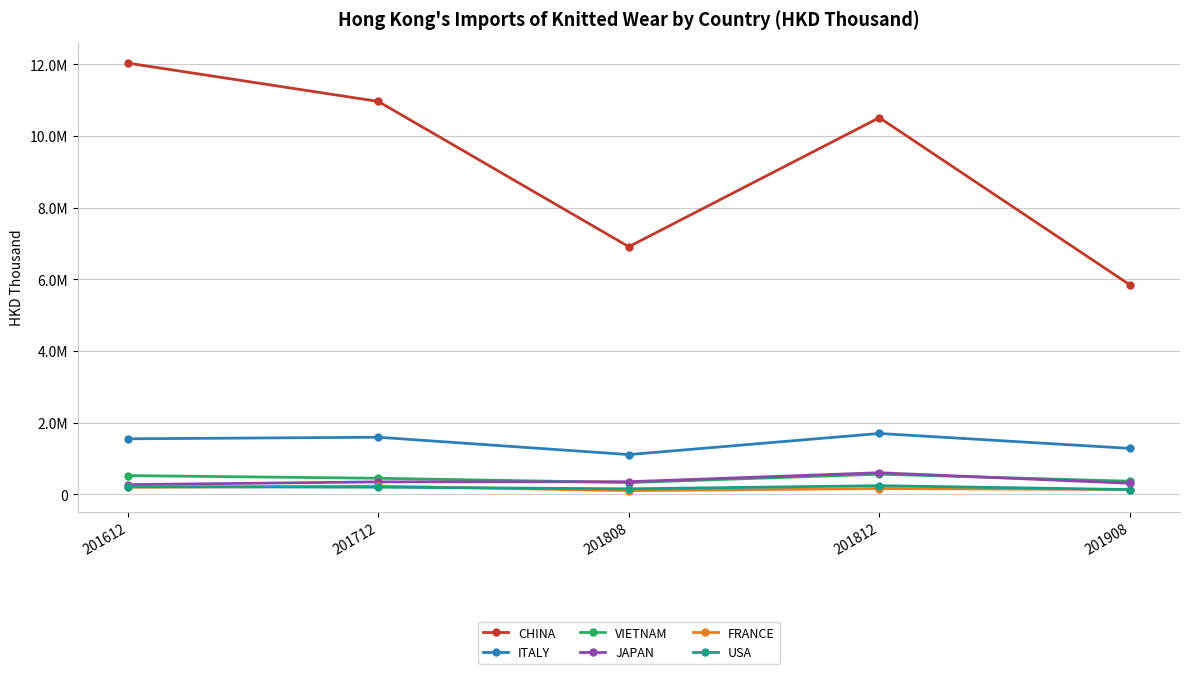

Is this an area chart (filled region under the line)?

No